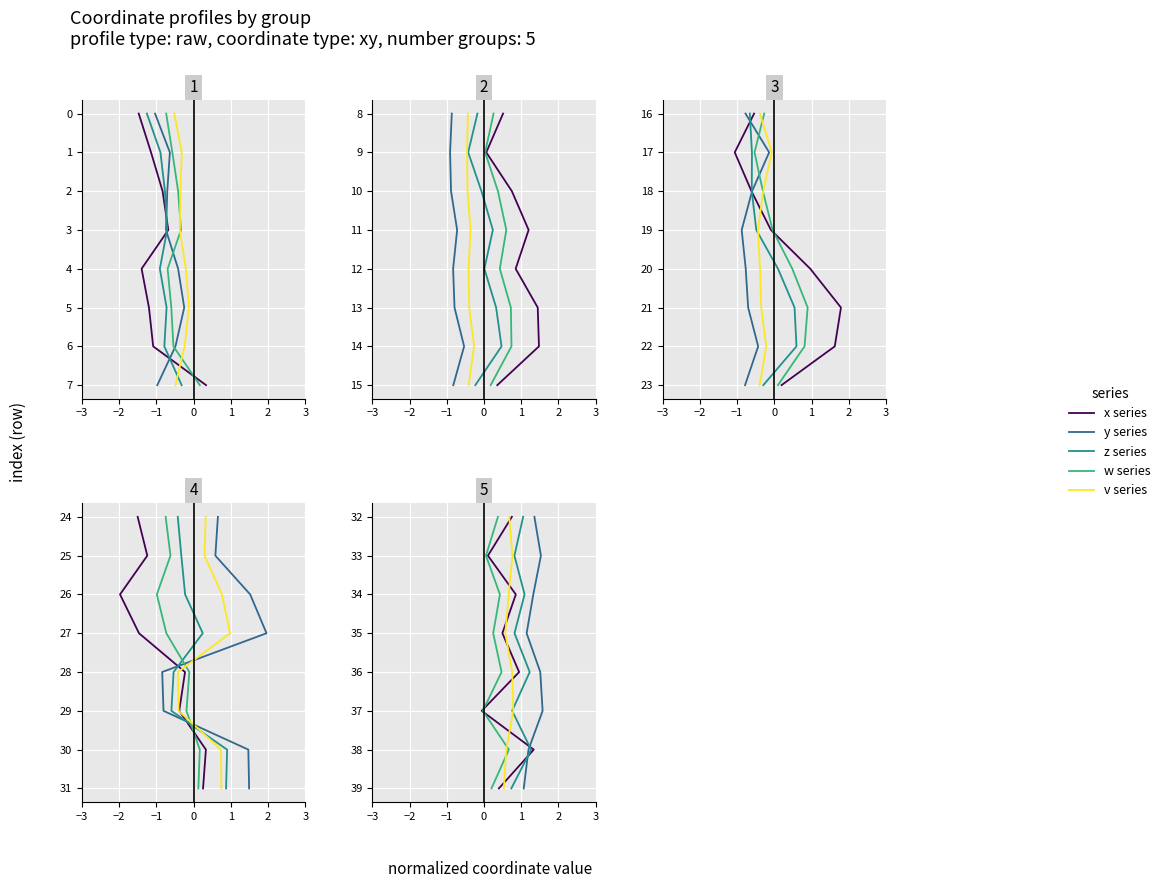

The value of y series at −2 is 44. True or false?

False